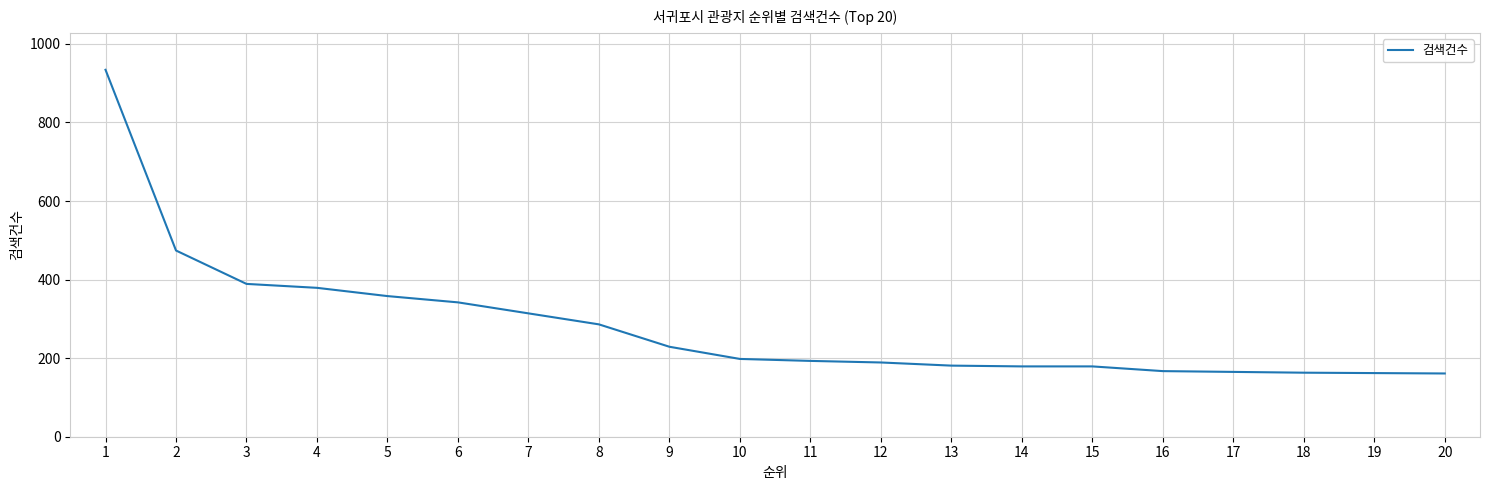

Is this an area chart (filled region under the line)?

No